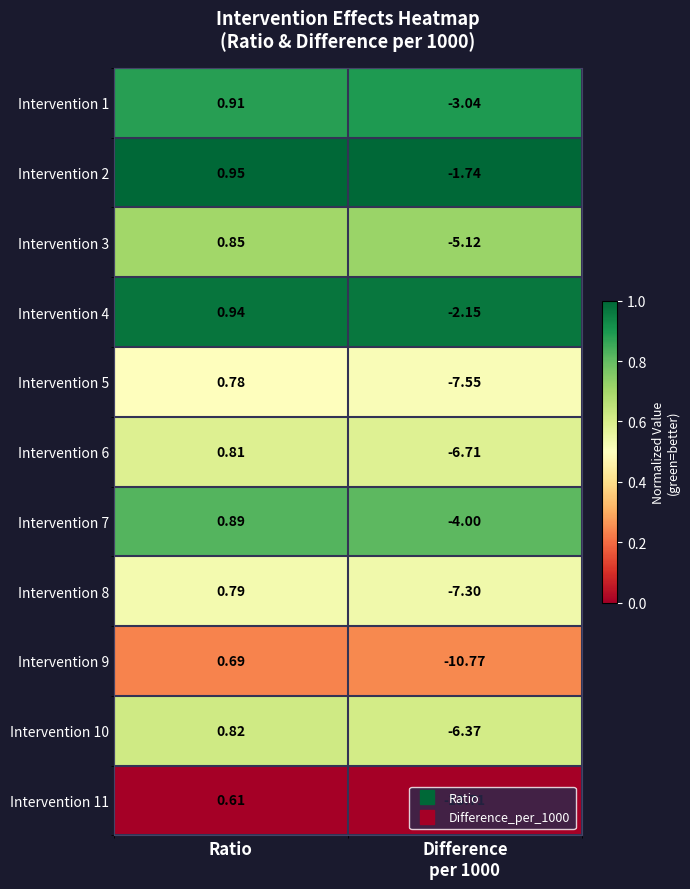

At which label does Intervention 2 reach its peak?

Ratio